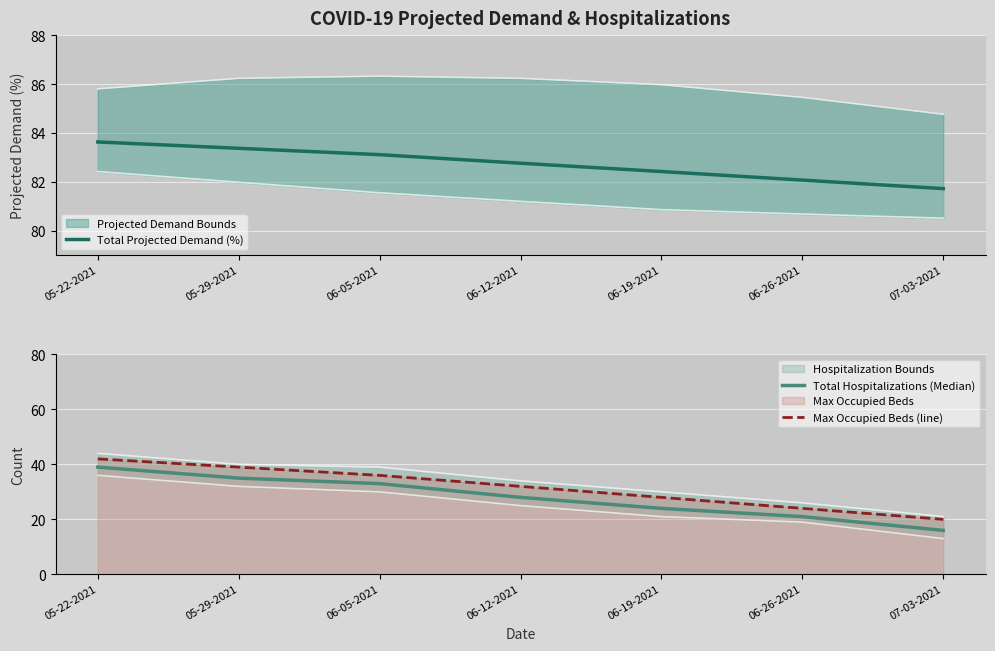

Which category has the lowest value in the Total Projected Demand (%) series?

07-03-2021